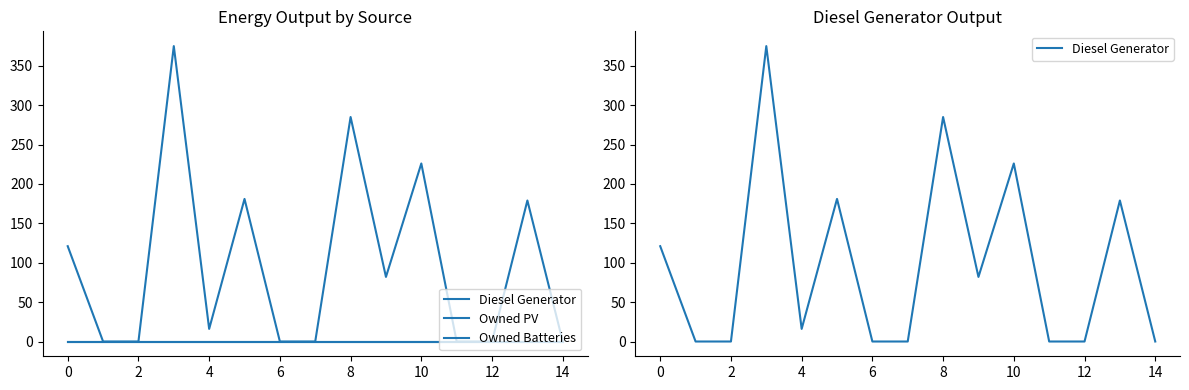

Which series has the largest range (max minus min)?

Diesel Generator